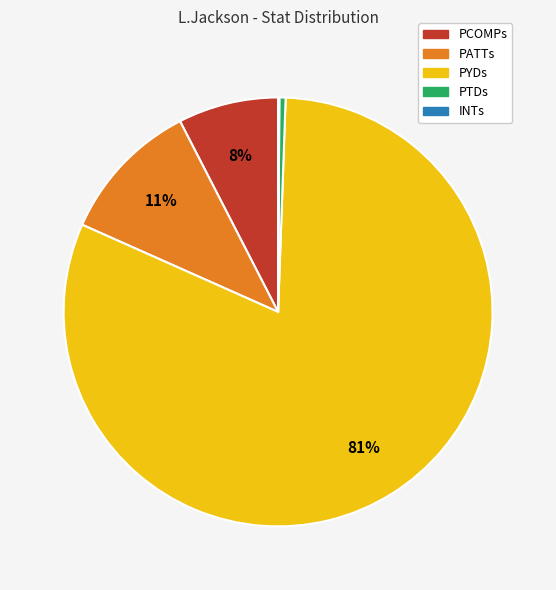

Does PTDs account for over 50% of the chart?

No